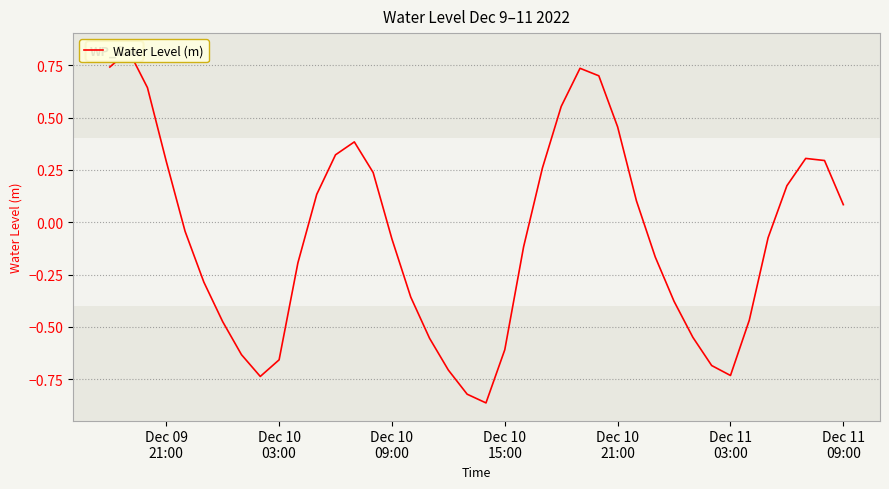

How many values exceed 0?

18